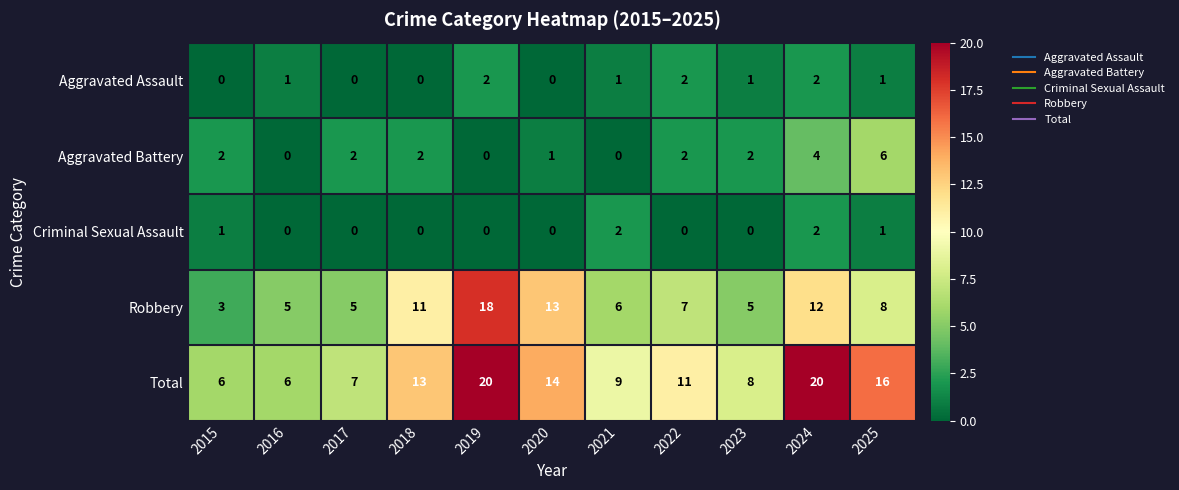

What is the greatest value displayed?

20